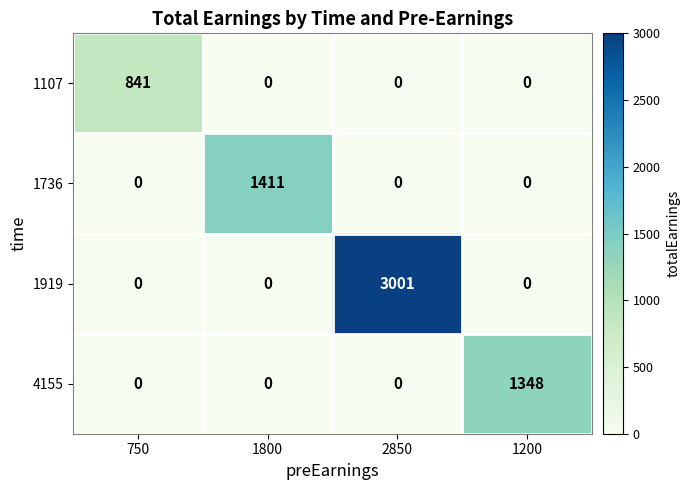

What is the difference between the maximum and minimum values in the 1107 series?

841